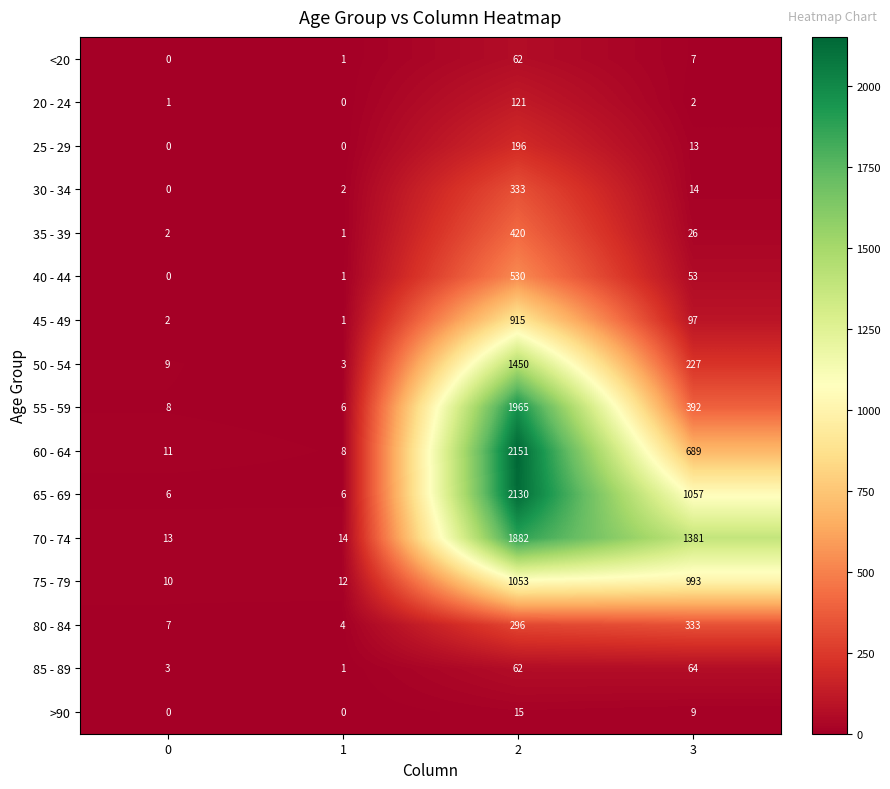

What is the difference between the second highest and second lowest values in the 50 - 54 series?

218